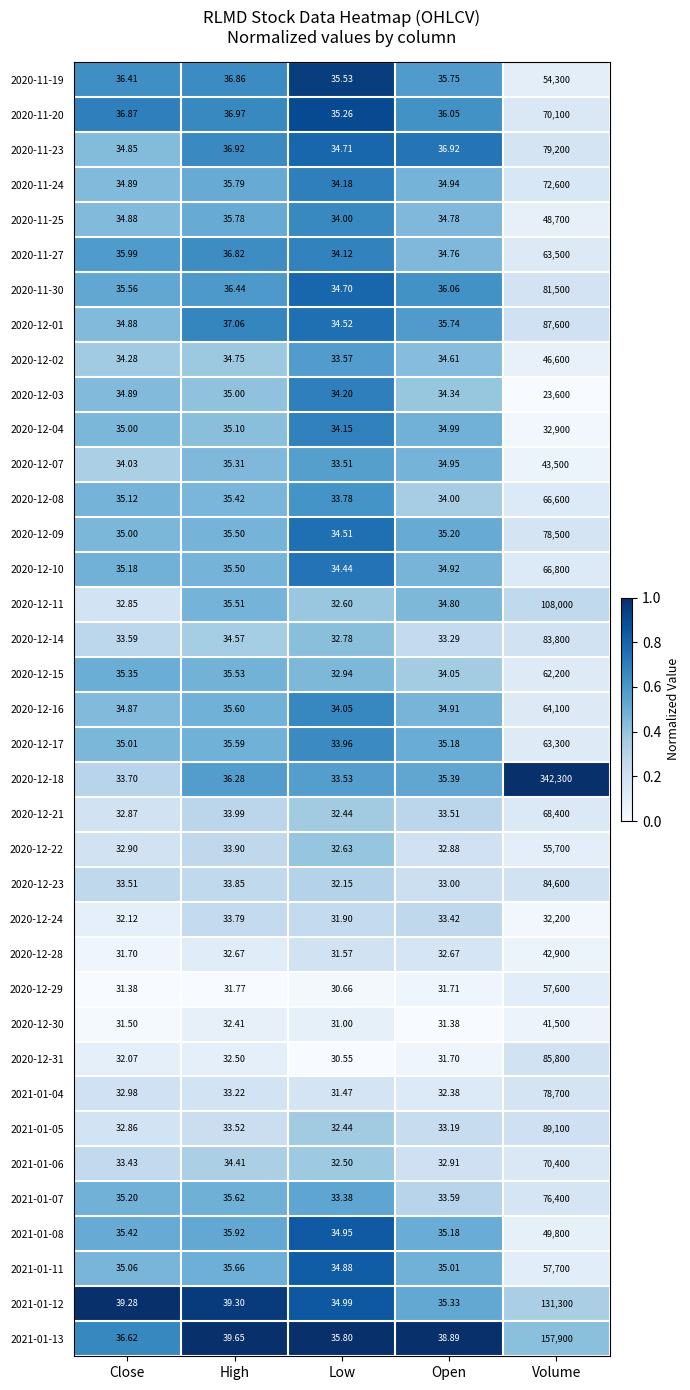

Rank the categories by 2020-12-18 value from highest to lowest.

Volume, High, Open, Close, Low